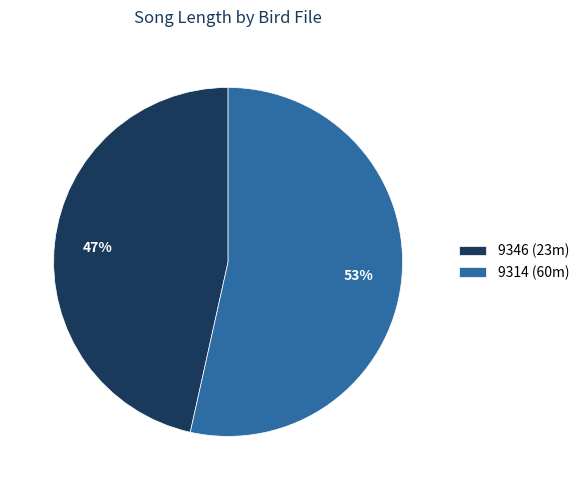

Is there a majority slice in this chart?

Yes